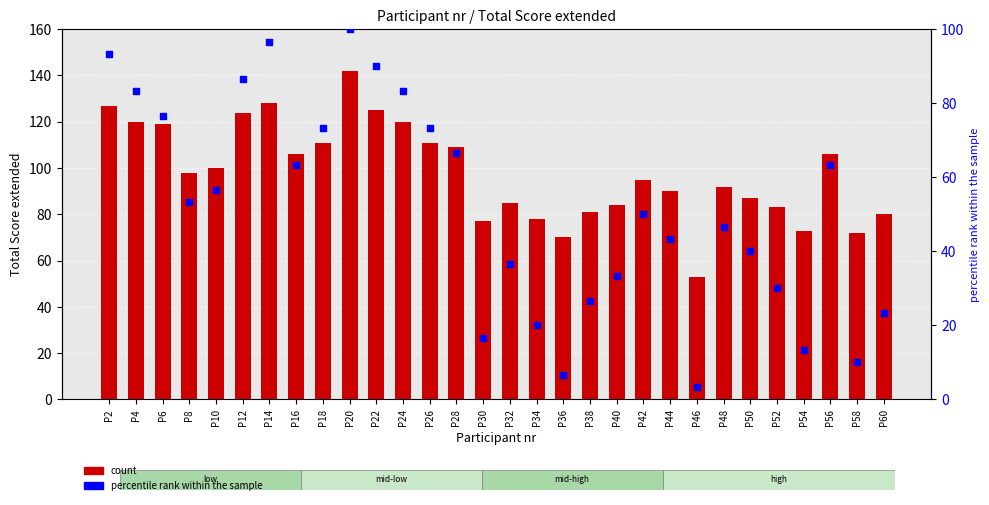

What is the total value across all series at P12?

210.7